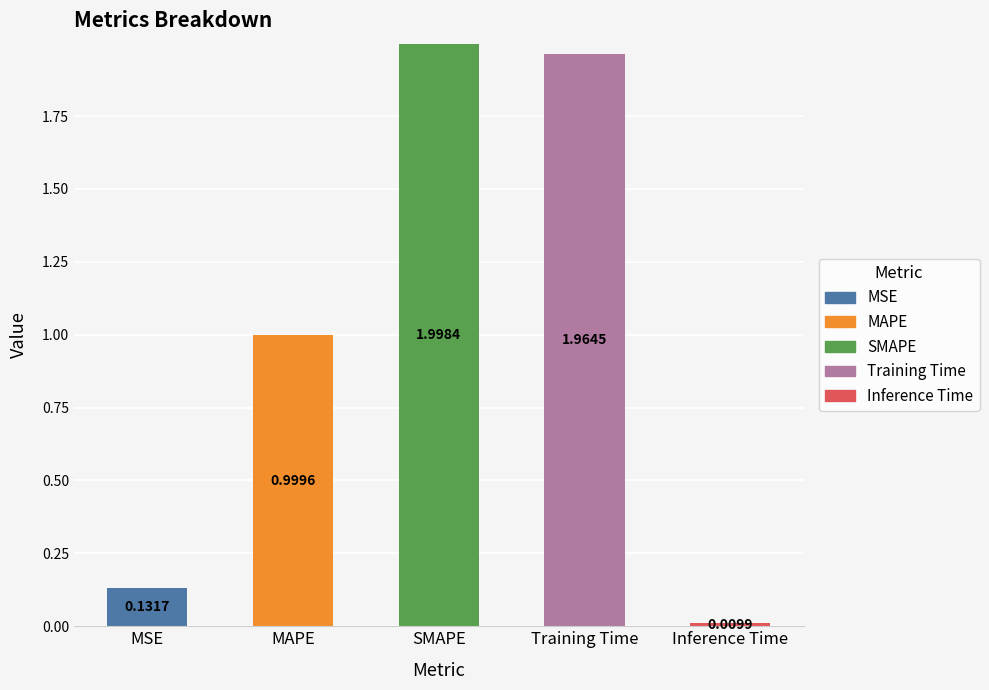

Does the chart contain stacked bars?

Yes